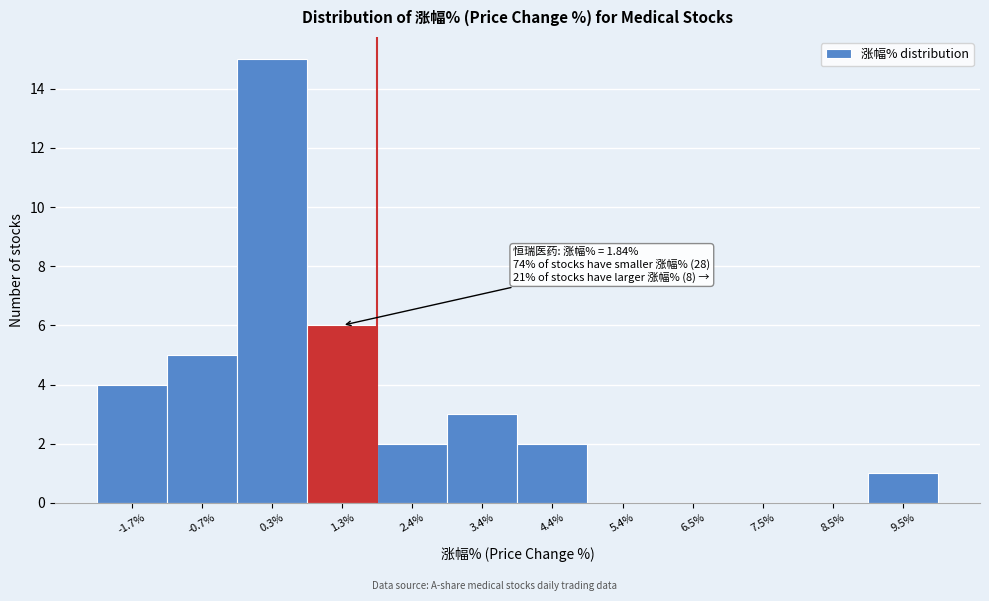

Which range on the x-axis has the tallest bar?

-0.2 to 0.8